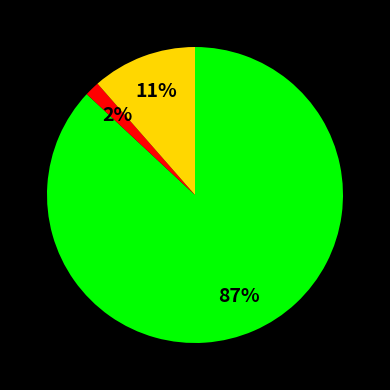

To the nearest percent, what is the average slice percentage?

33%